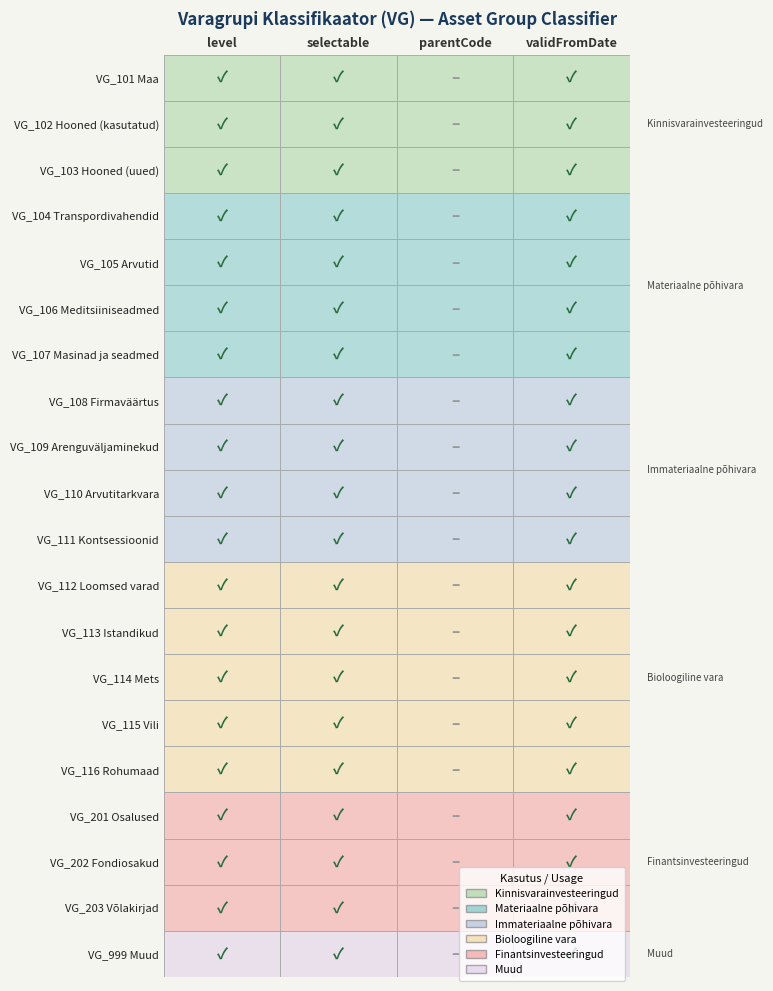

How many distinct data groups are displayed?

20